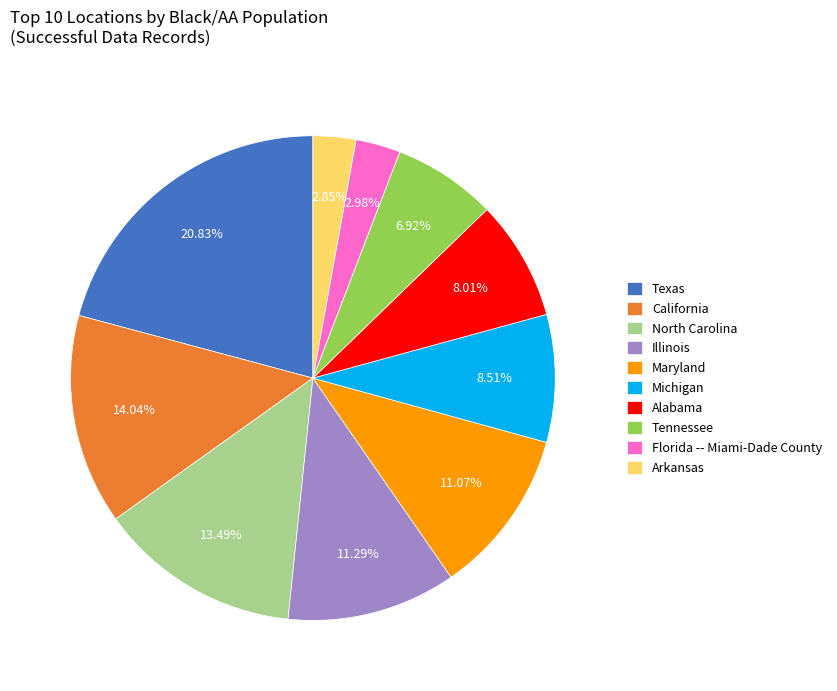

How many slices are in this pie chart?

10